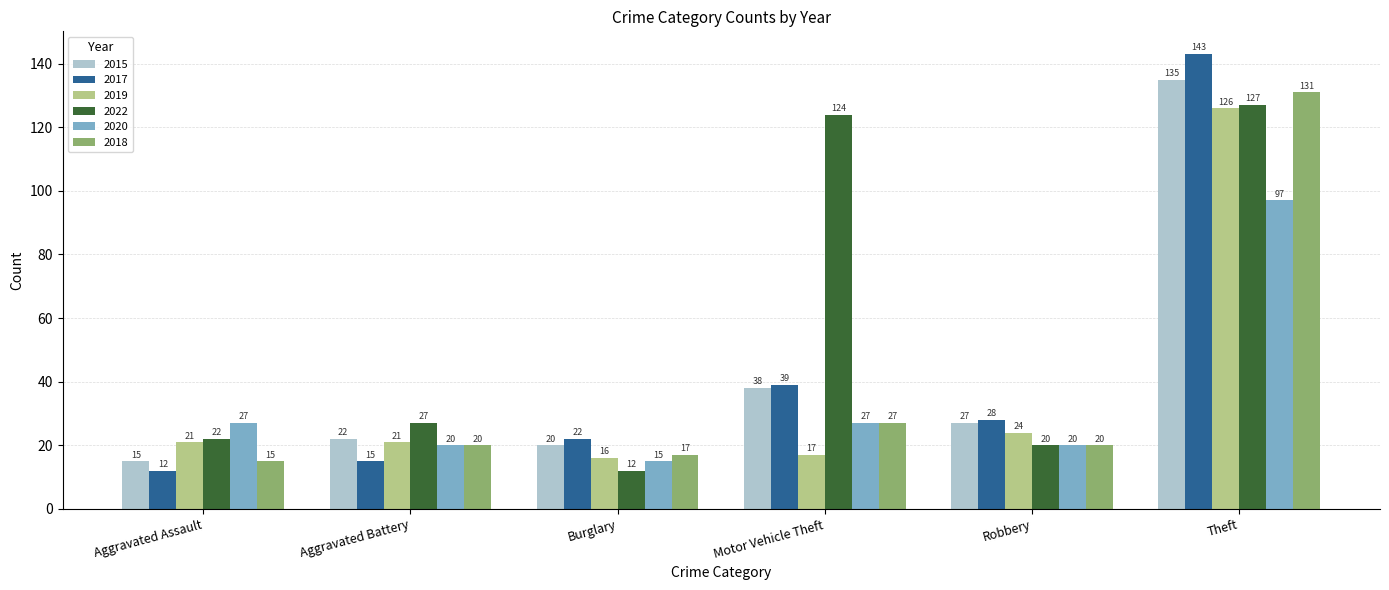

How many bars are there in total?

36